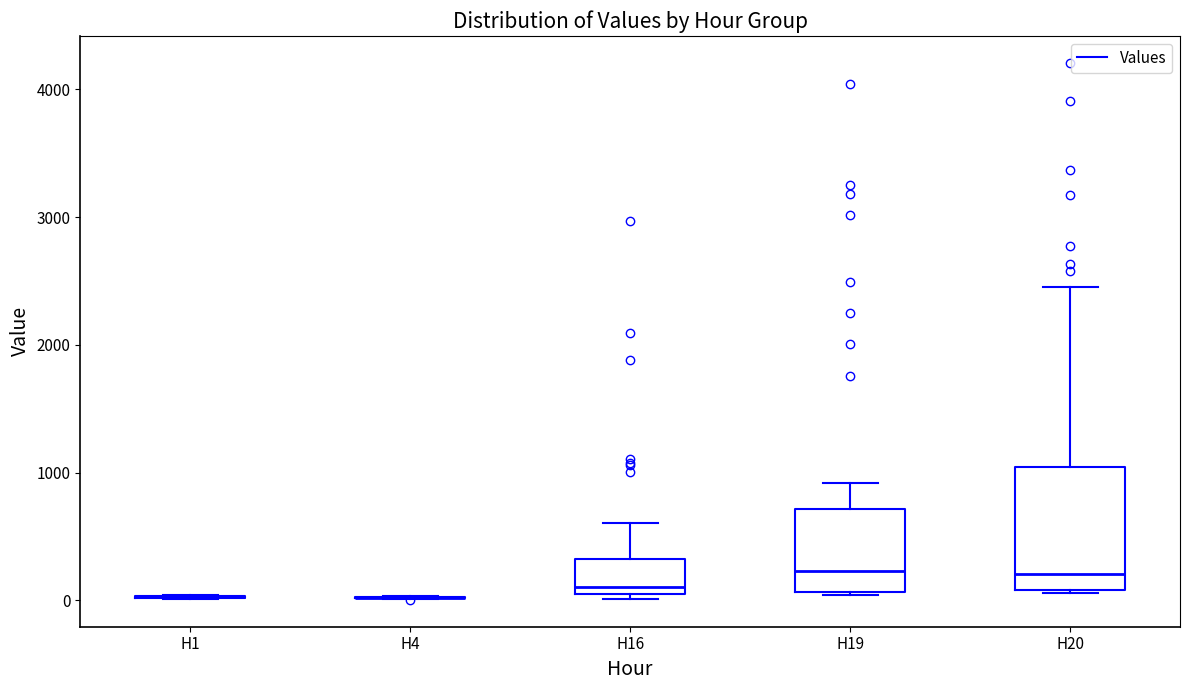

Reading left to right, read every box against the y-axis: the position of its median line, the range the box covers, and the ends of its whiskers. The values are not printed on the chart, so give them approximately, as read against the axis.

H1: box collapsed to a line at 0, whiskers 0 to 0
H4: box collapsed to a line at 0, whiskers 0 to 0
H16: median 100 (just above the box's lower edge), box 100 to 300, whiskers 0 to 600
H19: median 200, box 100 to 700, whiskers 0 to 900
H20: median 200, box 100 to 1000, whiskers 100 to 2500